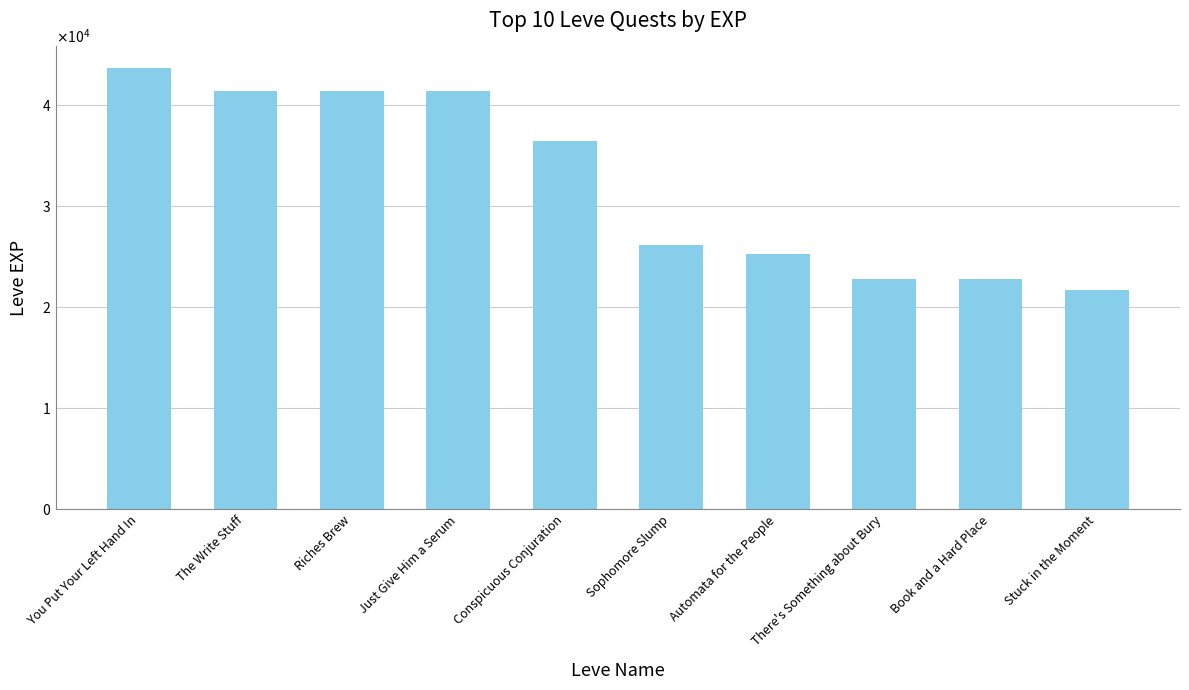

What is the difference between the maximum and minimum values?

21860